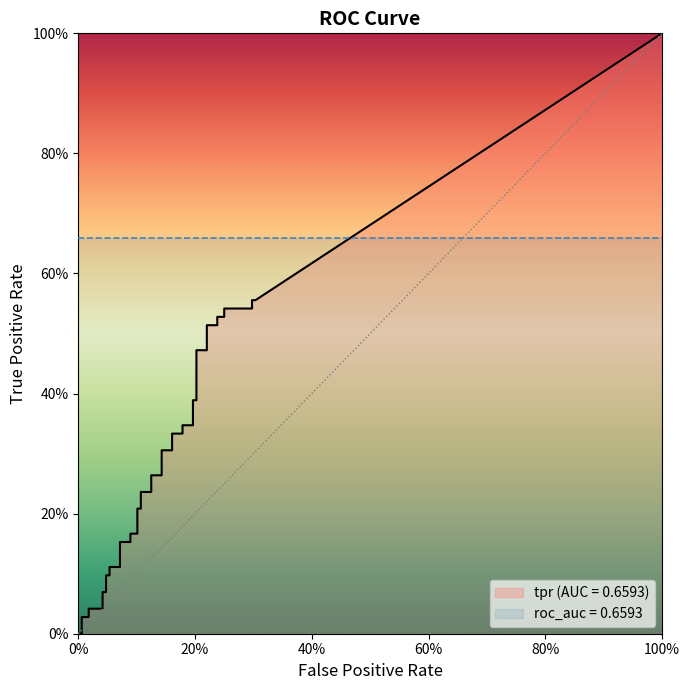

Is this an area chart (filled region under the line)?

No